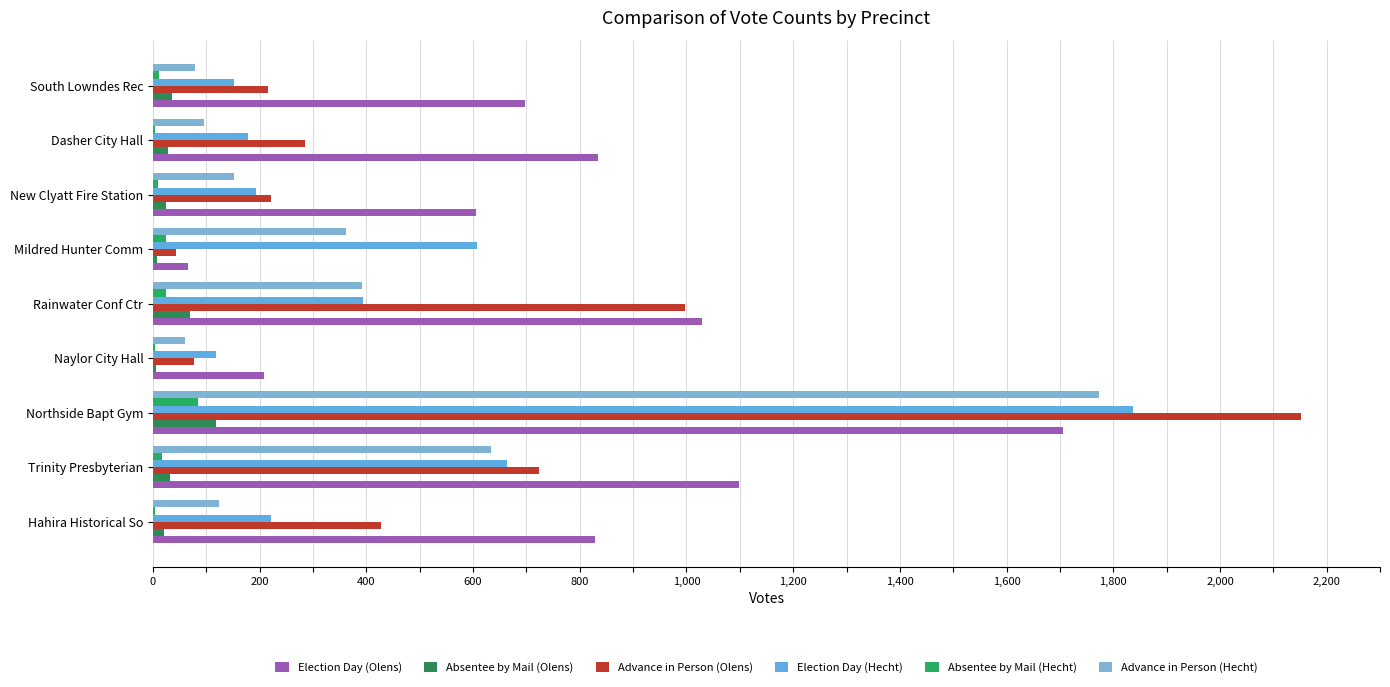

How many data points does each series have?

9